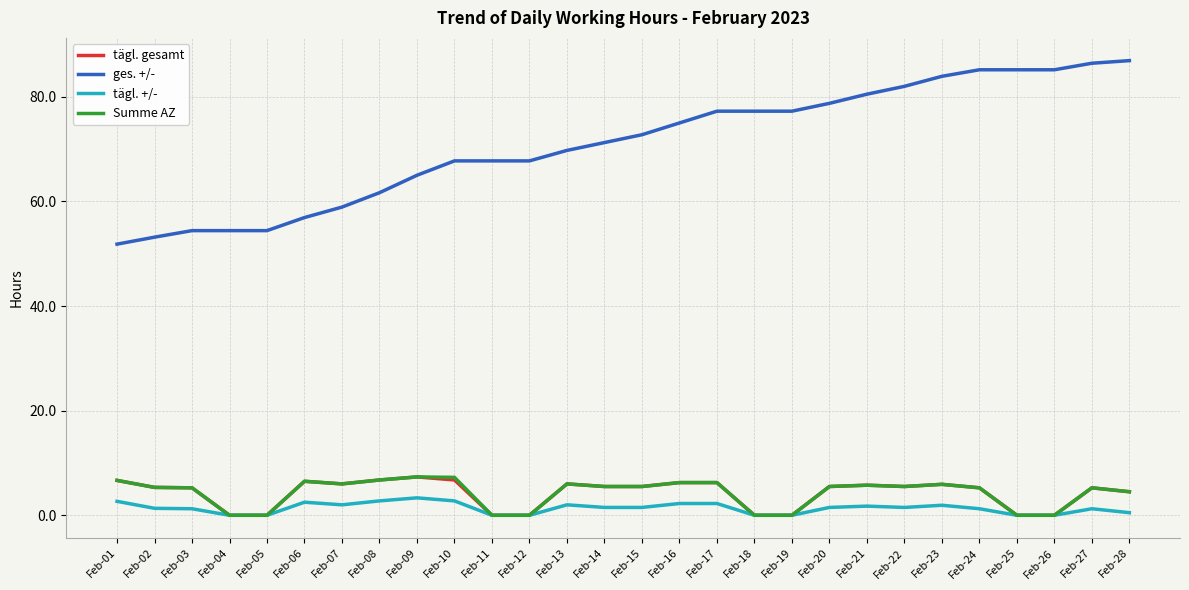

What is the difference between the highest and lowest values at Feb-22?

80.5